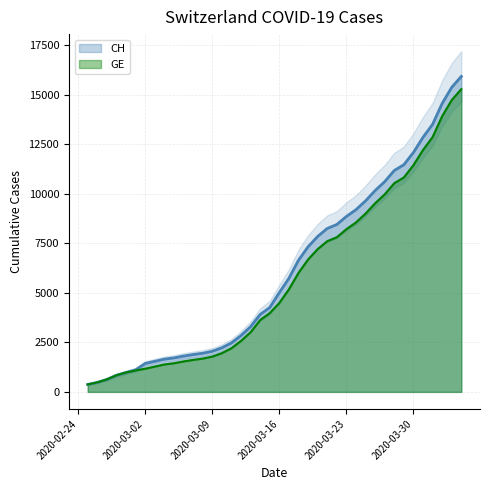

At how many categories does at least one series exceed 15362?

2